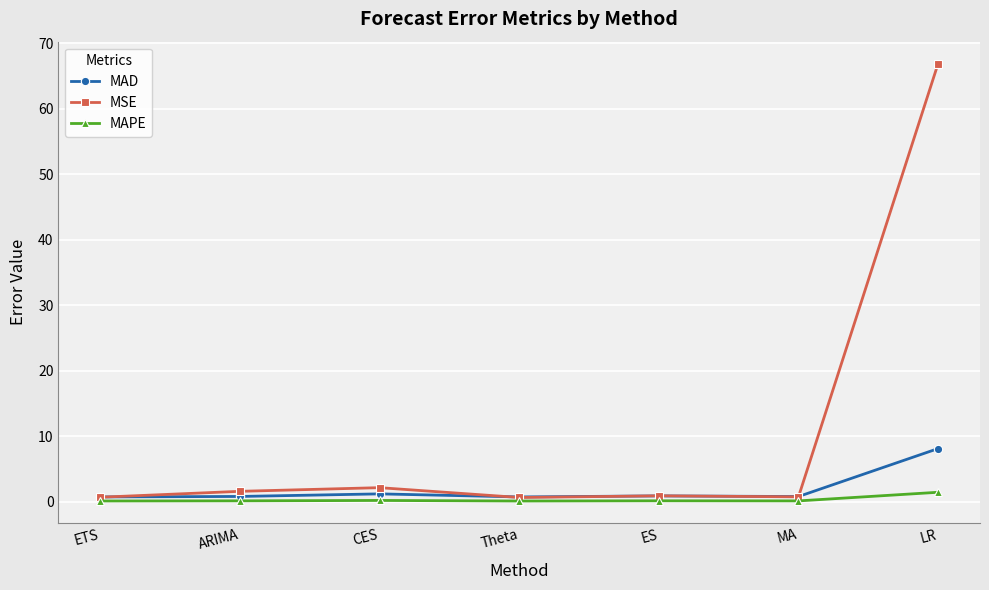

True or false: MSE has a value of 66.9 at LR.

True